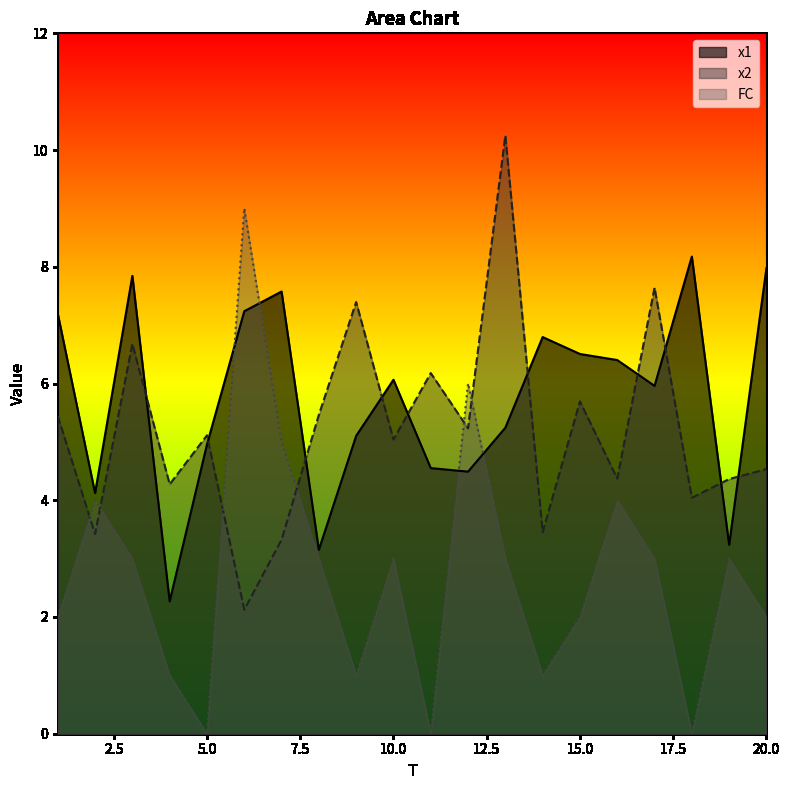

After their last crossing, which series has the higher values: FC or x2?

x2